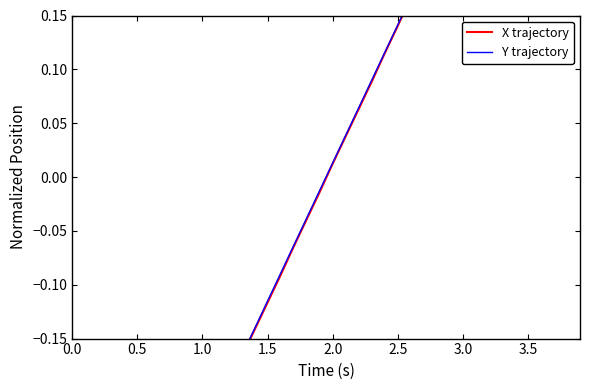

How many series are shown in this chart?

2